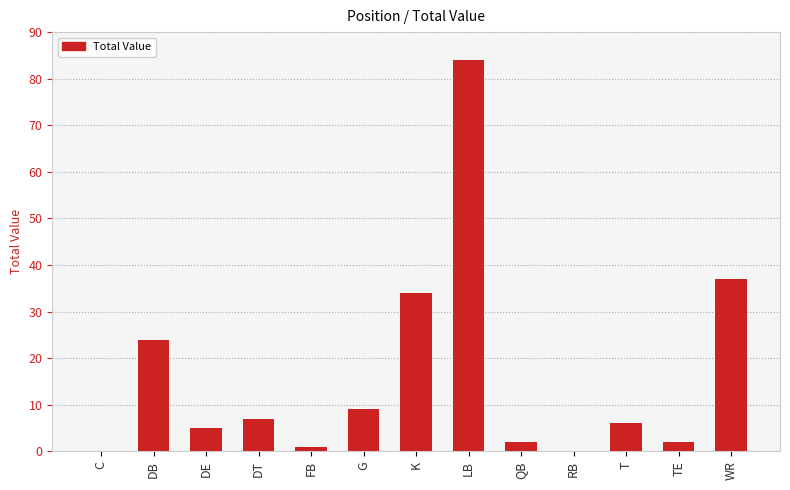

What value does the data have at G?

9